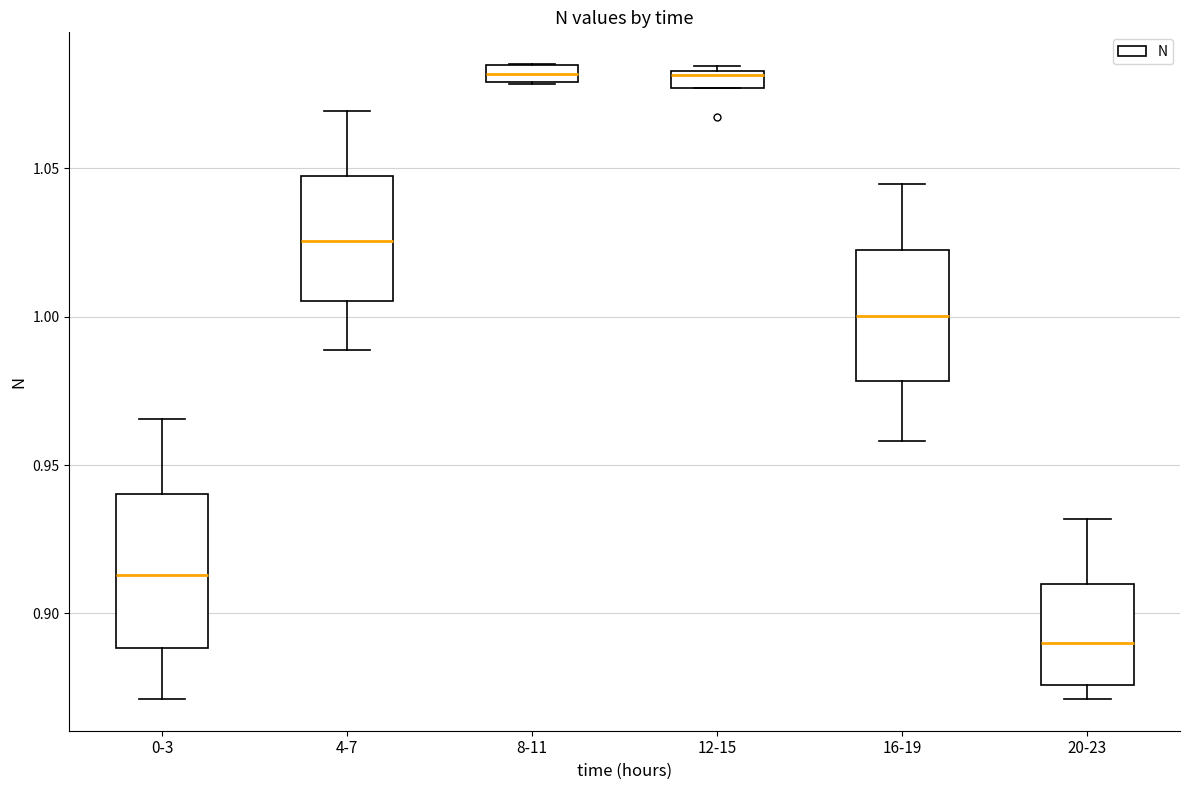

Which box's median line is the lowest?

20-23